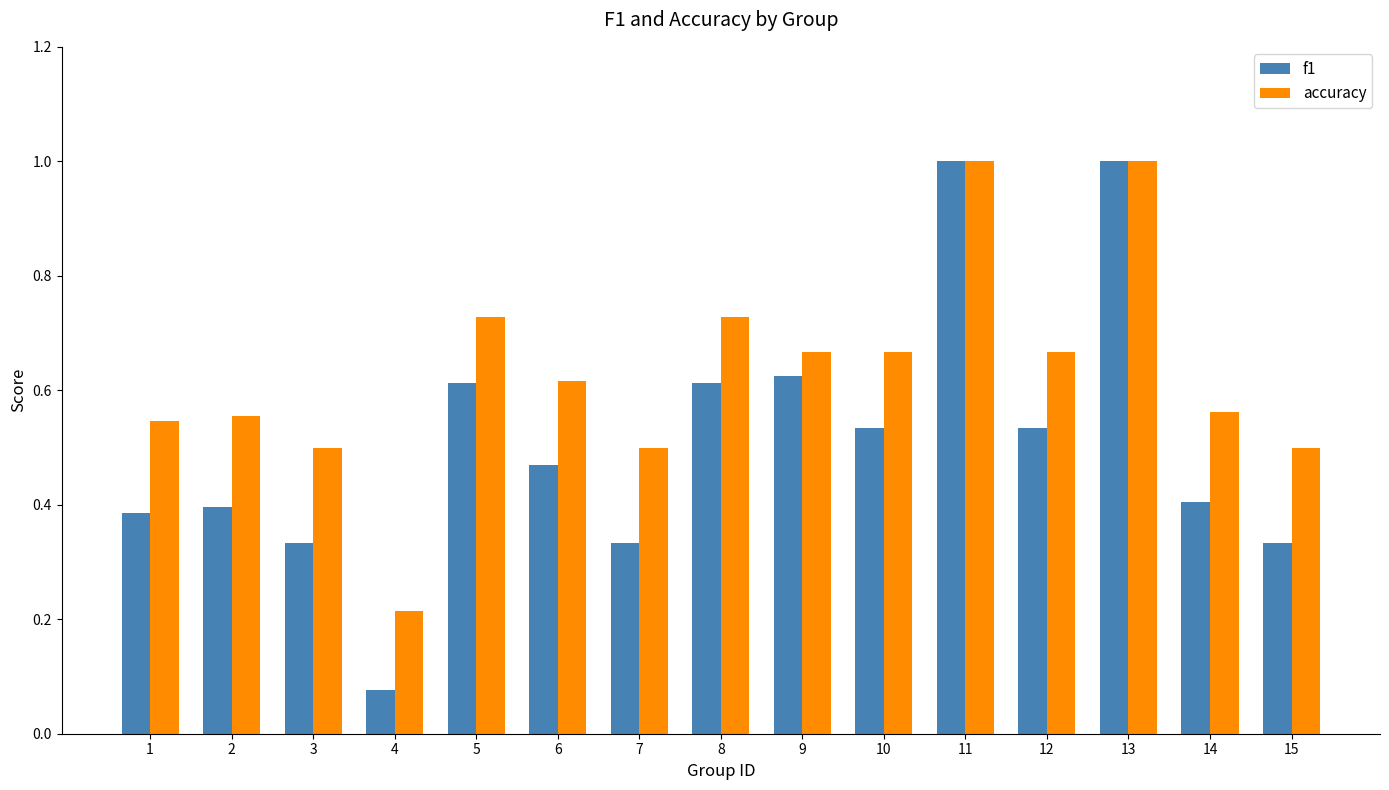

Are the bars horizontal?

No